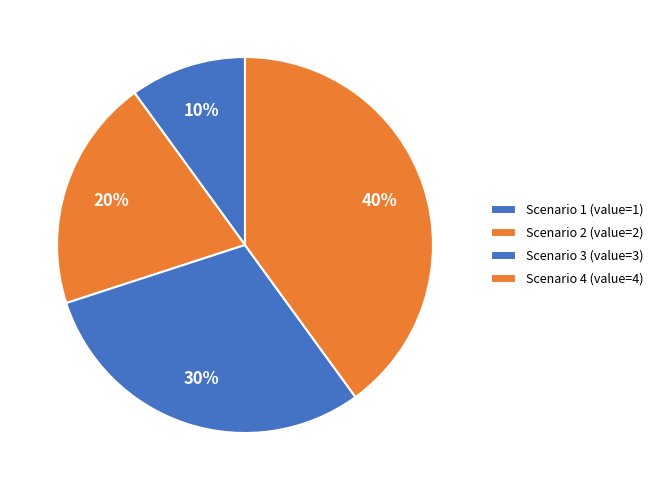

How many segments does this pie chart have?

4